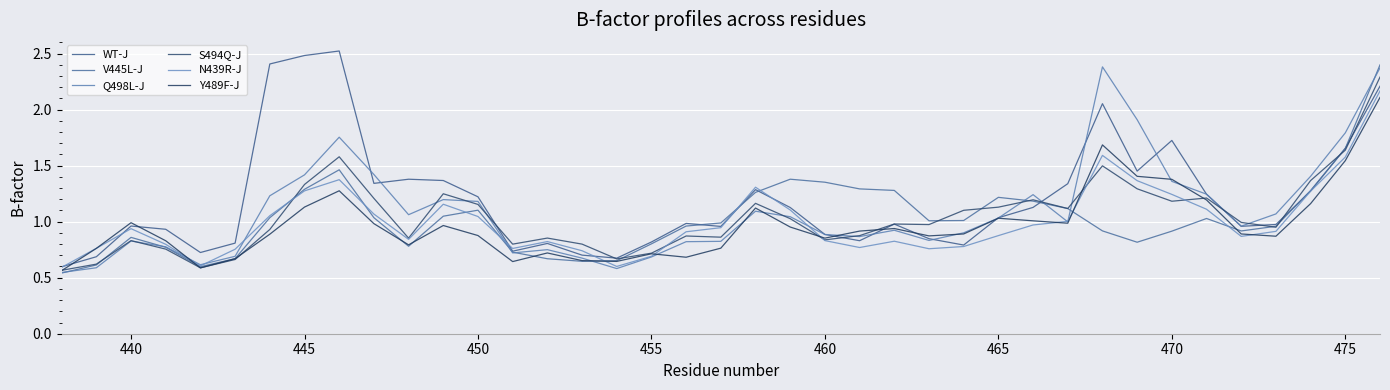

List the series in order of their peak value, highest first.

WT-J, V445L-J, Q498L-J, S494Q-J, N439R-J, Y489F-J